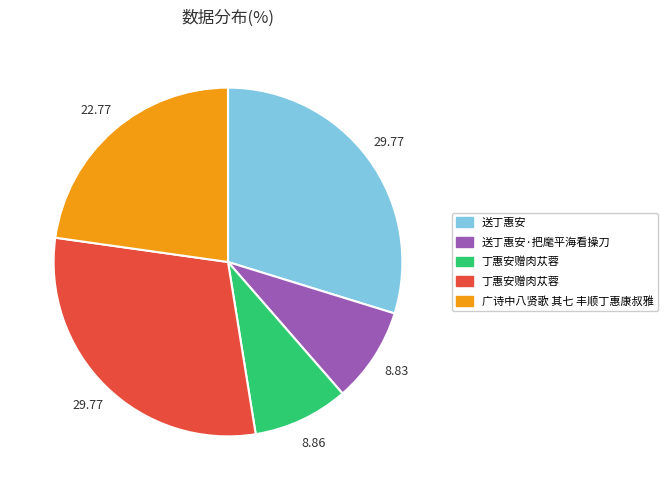

Is there any slice that represents more than half of the pie?

No